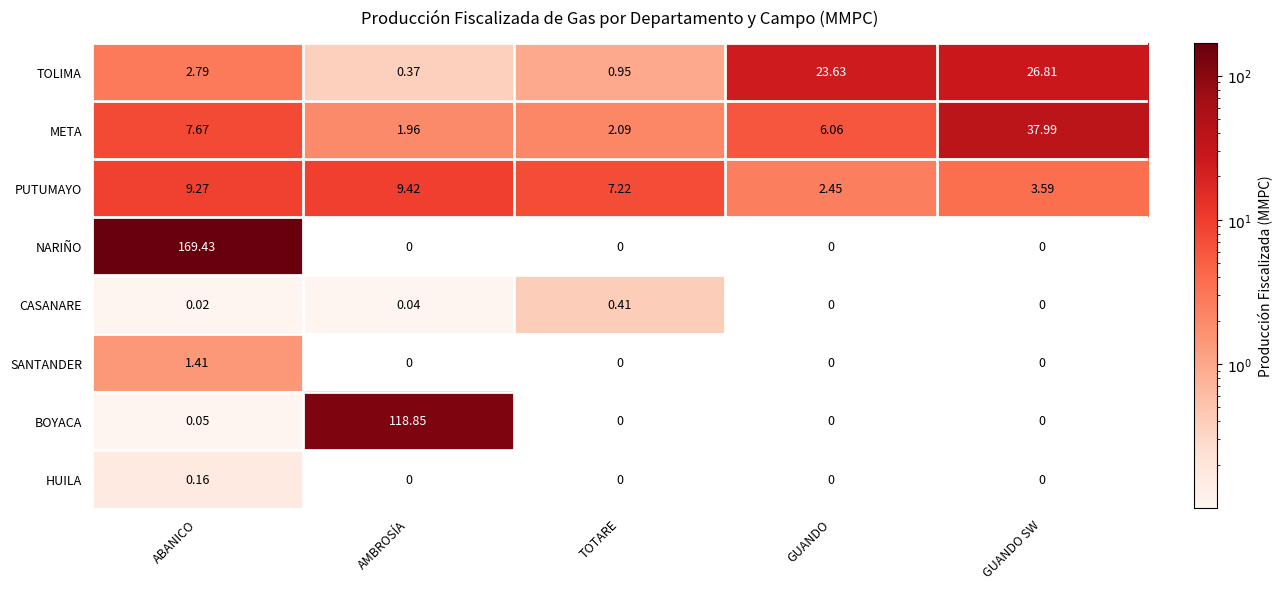

What is the greatest value displayed?

169.4